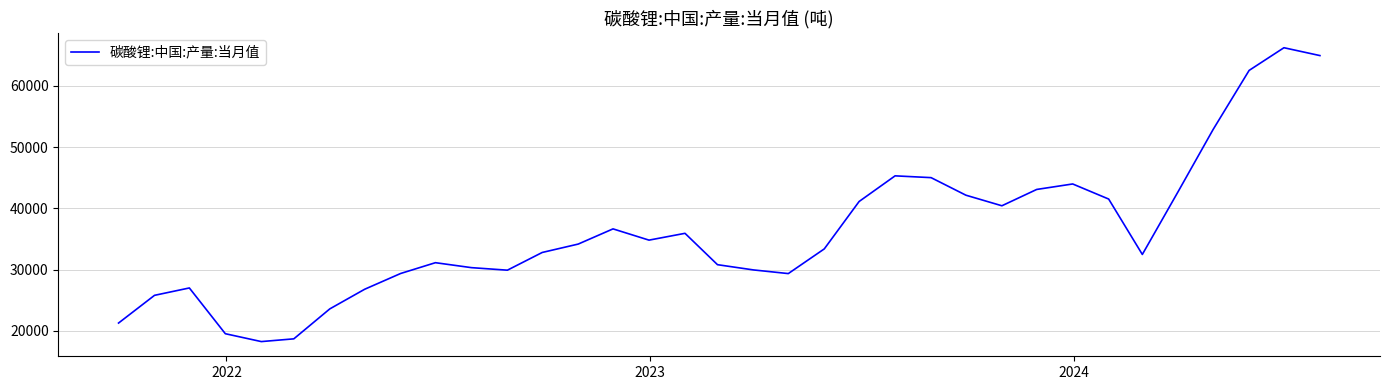

What is the greatest value displayed?

66243